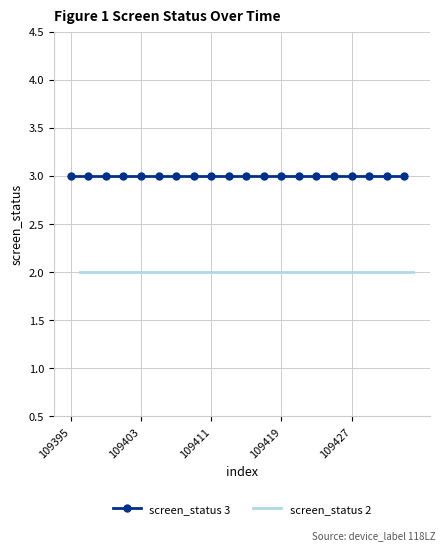

True or false: screen_status 3 has more than 2 points higher than both neighbors.

False